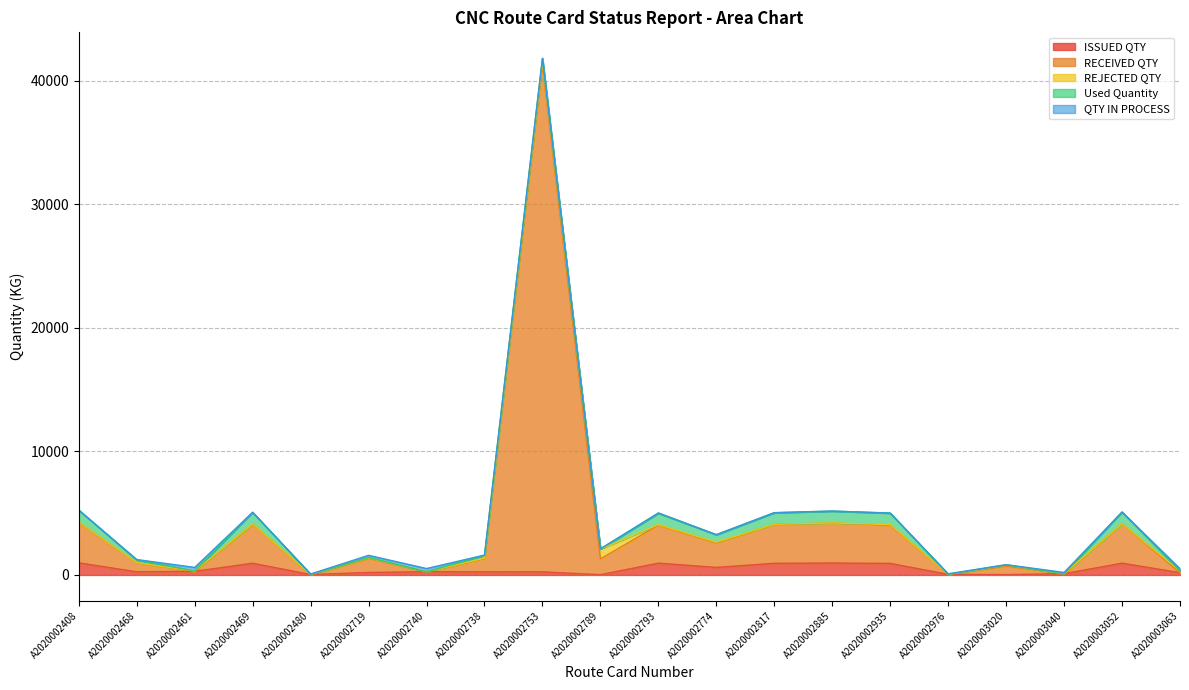

Between A2020002753 and A2020002480, which is larger?

A2020002753